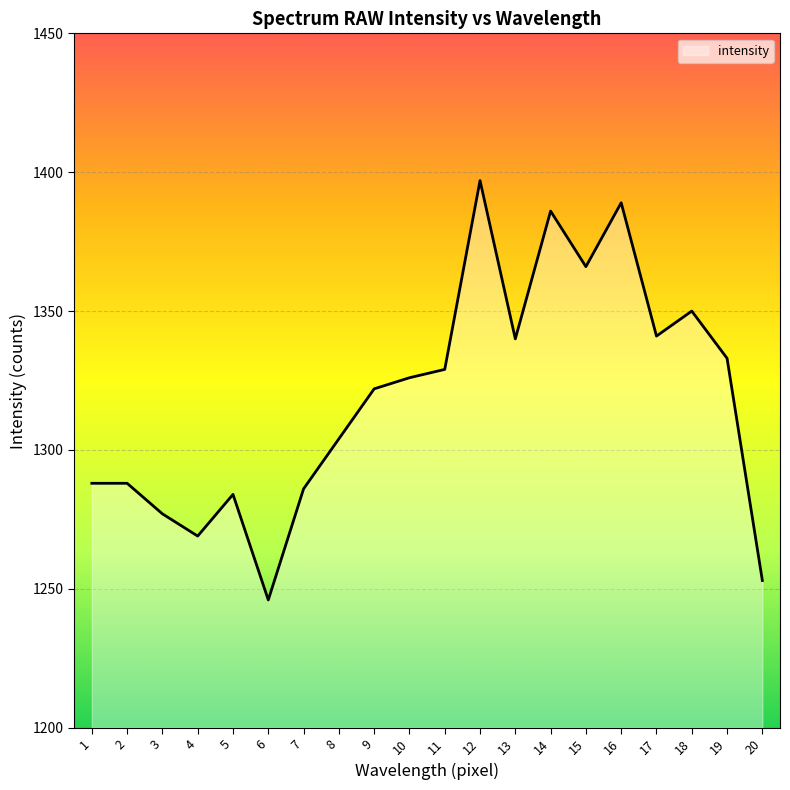

Read the value at 9, to the nearest 50.

1300